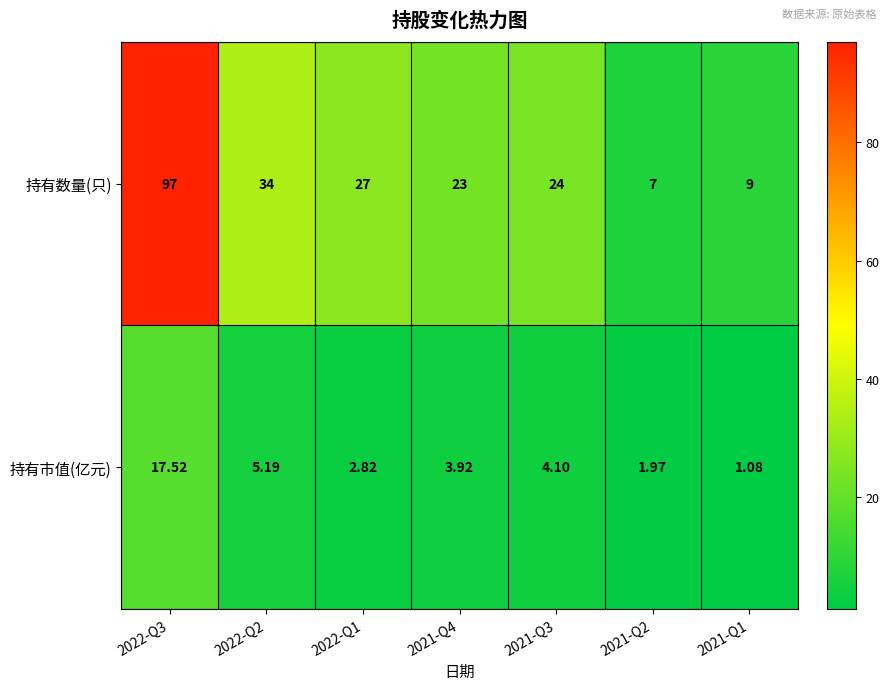

How many values in the 持有市值(亿元) series are below 3?

3